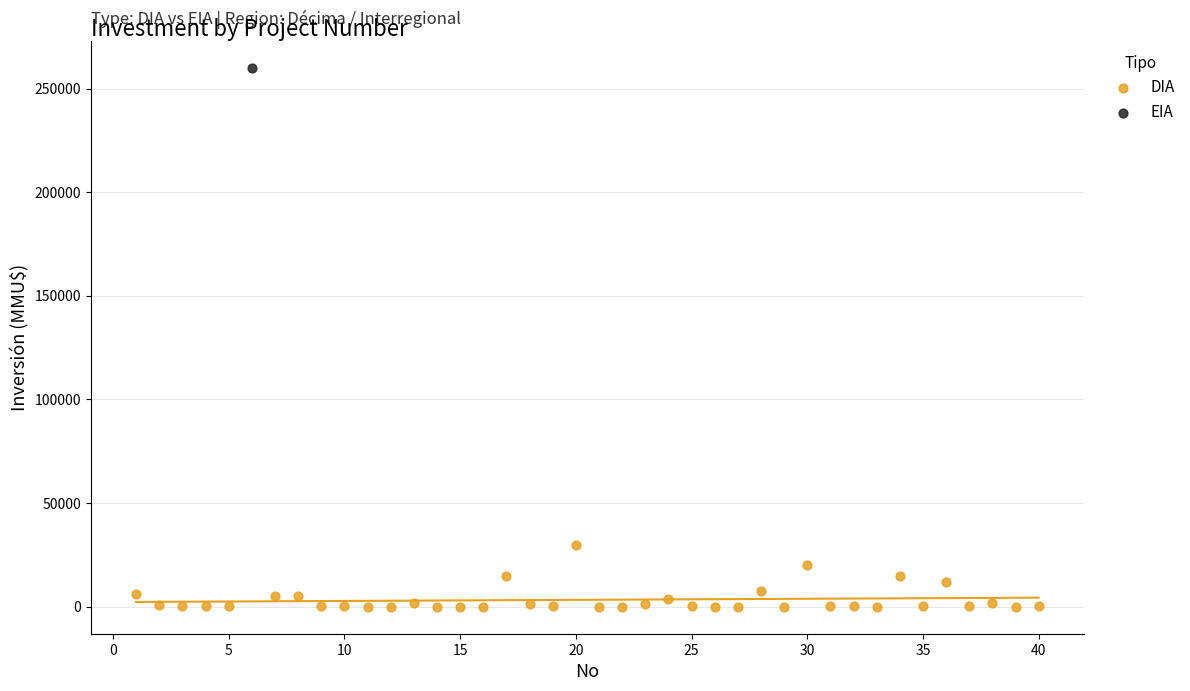

What are all the series names shown in the legend?

DIA, EIA